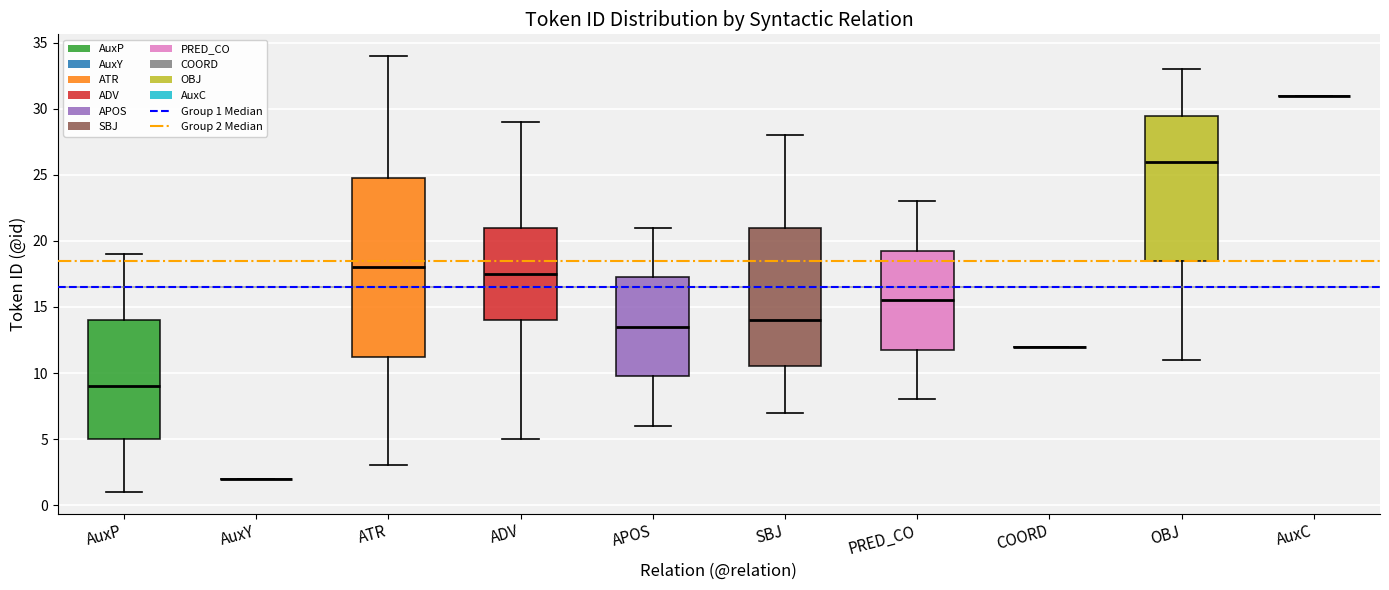

Reading left to right, read every box against the y-axis: the position of its median line, the range the box covers, and the ends of its whiskers. The values are not printed on the chart, so give them approximately, as read against the axis.

AuxP: median 9.0, box 5.0 to 14.0, whiskers 1.0 to 19.0
AuxY: box collapsed to a line at 2.0, whiskers 2.0 to 2.0
ATR: median 18.0, box 11.5 to 25.0, whiskers 3.0 to 34.0
ADV: median 17.5, box 14.0 to 21.0, whiskers 5.0 to 29.0
APOS: median 13.5, box 10.0 to 17.5, whiskers 6.0 to 21.0
SBJ: median 14.0, box 10.5 to 21.0, whiskers 7.0 to 28.0
PRED_CO: median 15.5, box 12.0 to 19.5, whiskers 8.0 to 23.0
COORD: box collapsed to a line at 12.0, whiskers 12.0 to 12.0
OBJ: median 26.0, box 18.5 to 29.5, whiskers 11.0 to 33.0
AuxC: box collapsed to a line at 31.0, whiskers 31.0 to 31.0